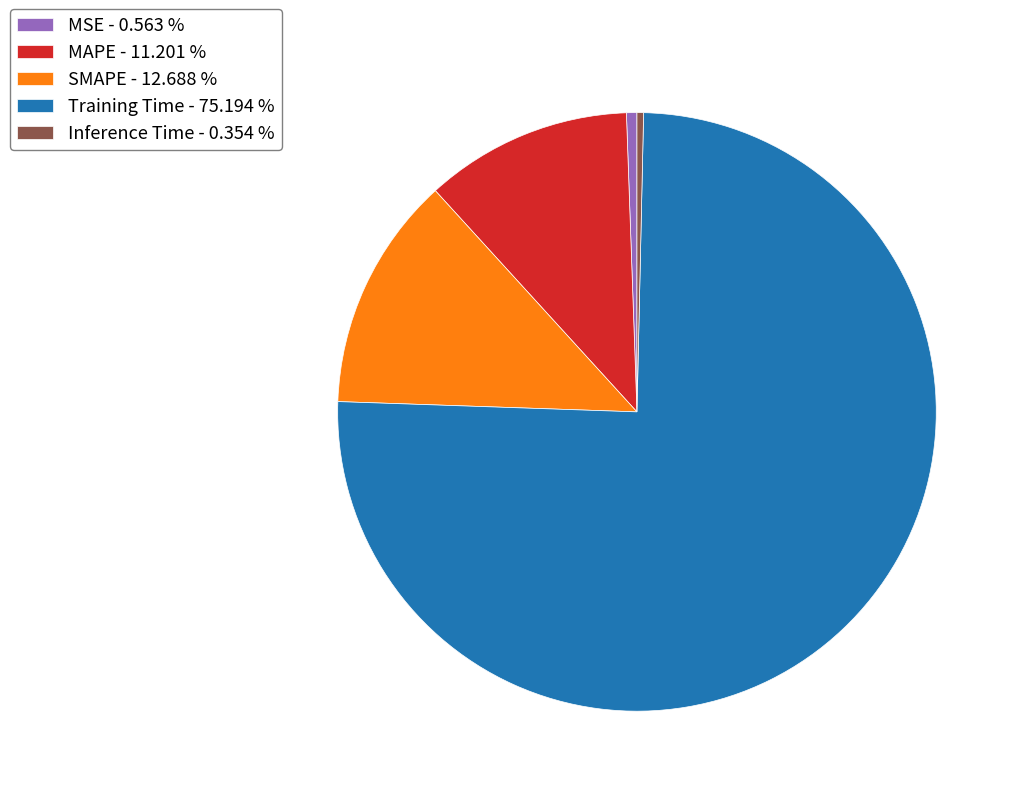

How many segments does this pie chart have?

5